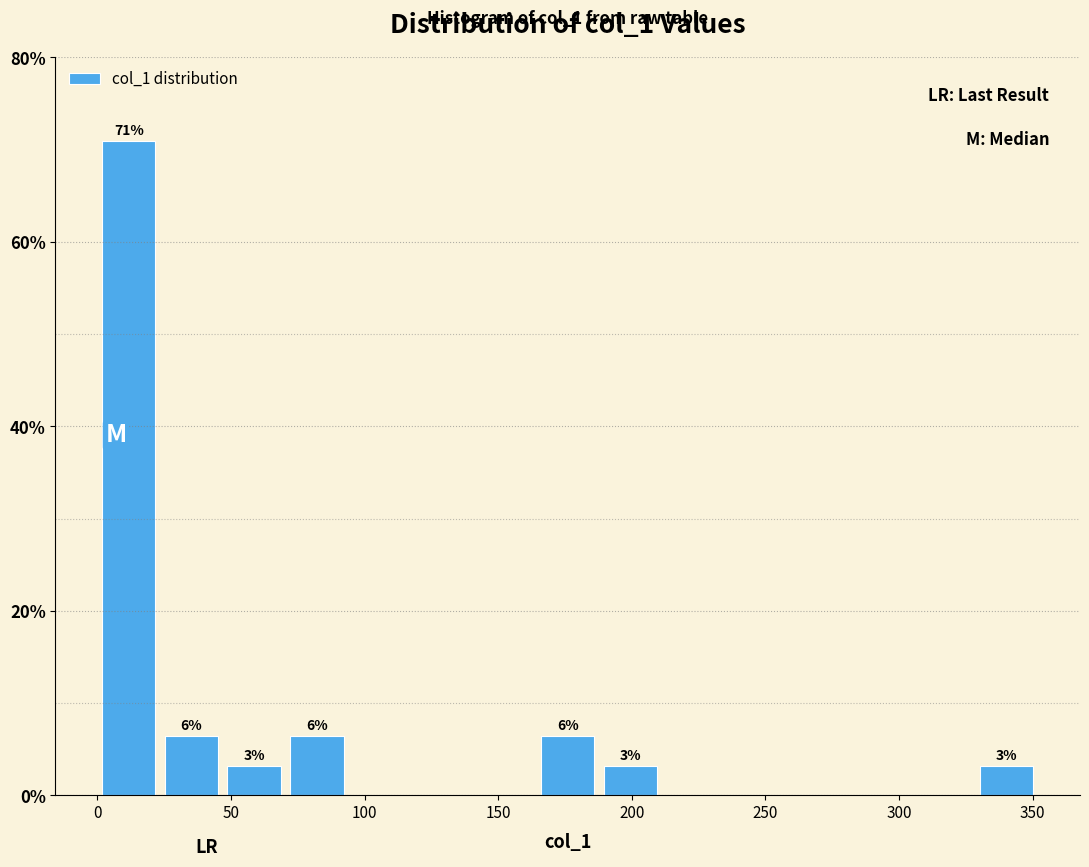

Over which range of the x-axis is the bar tallest?

0 to 25